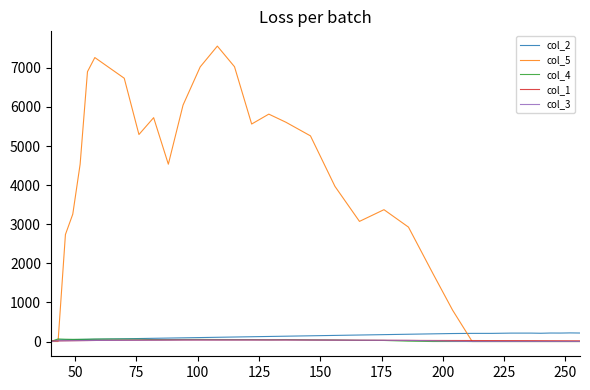

What is the maximum value shown in the chart?

7557.5